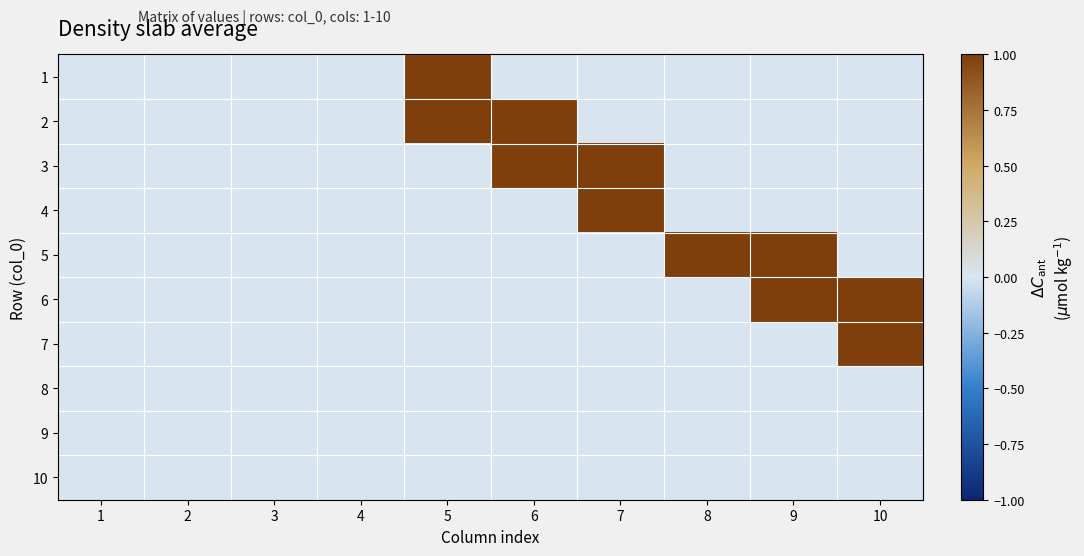

Reading left to right, list all the values displayed in this chart.

1: 1=0	2=0	3=0	4=0	5=1	6=0	7=0	8=0	9=0	10=0
2: 1=0	2=0	3=0	4=0	5=1	6=1	7=0	8=0	9=0	10=0
3: 1=0	2=0	3=0	4=0	5=0	6=1	7=1	8=0	9=0	10=0
4: 1=0	2=0	3=0	4=0	5=0	6=0	7=1	8=0	9=0	10=0
5: 1=0	2=0	3=0	4=0	5=0	6=0	7=0	8=1	9=1	10=0
6: 1=0	2=0	3=0	4=0	5=0	6=0	7=0	8=0	9=1	10=1
7: 1=0	2=0	3=0	4=0	5=0	6=0	7=0	8=0	9=0	10=1
8: 1=0	2=0	3=0	4=0	5=0	6=0	7=0	8=0	9=0	10=0
9: 1=0	2=0	3=0	4=0	5=0	6=0	7=0	8=0	9=0	10=0
10: 1=0	2=0	3=0	4=0	5=0	6=0	7=0	8=0	9=0	10=0